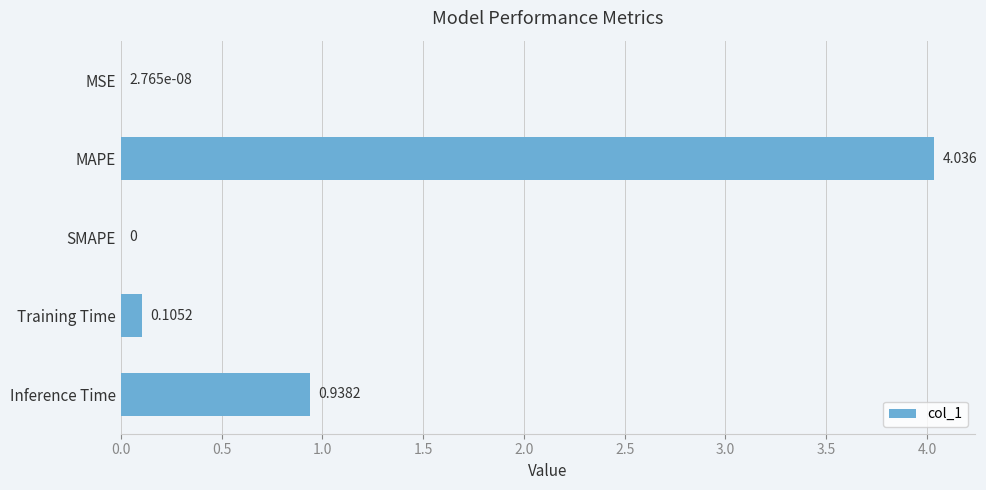

Where is the data nearest to the value 2?

Inference Time